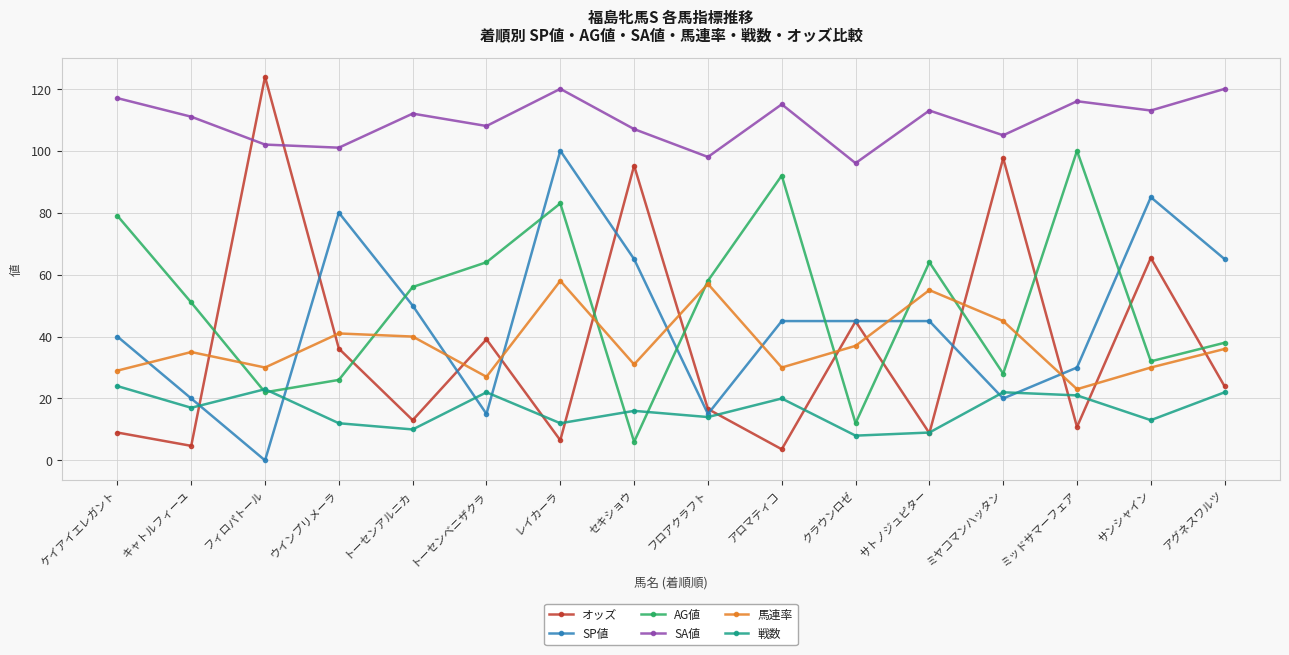

Which series changed the most between ケイアイエレガント and アグネスワルツ?

AG値